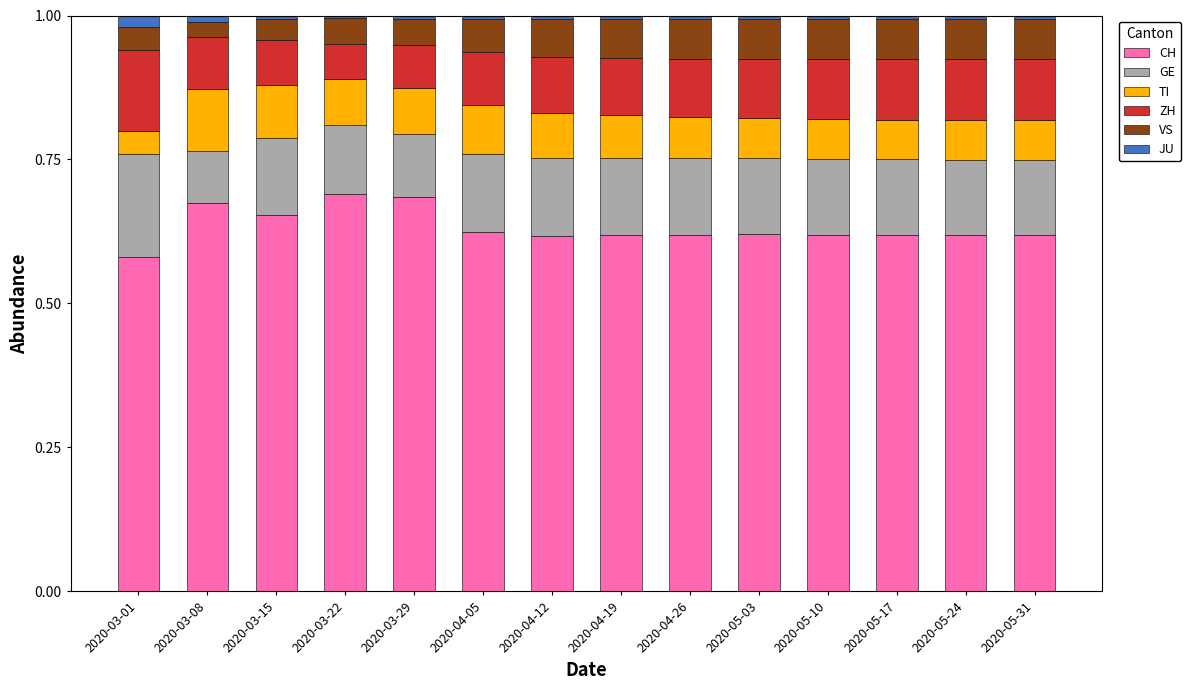

At which label does CH reach its minimum?

2020-03-01